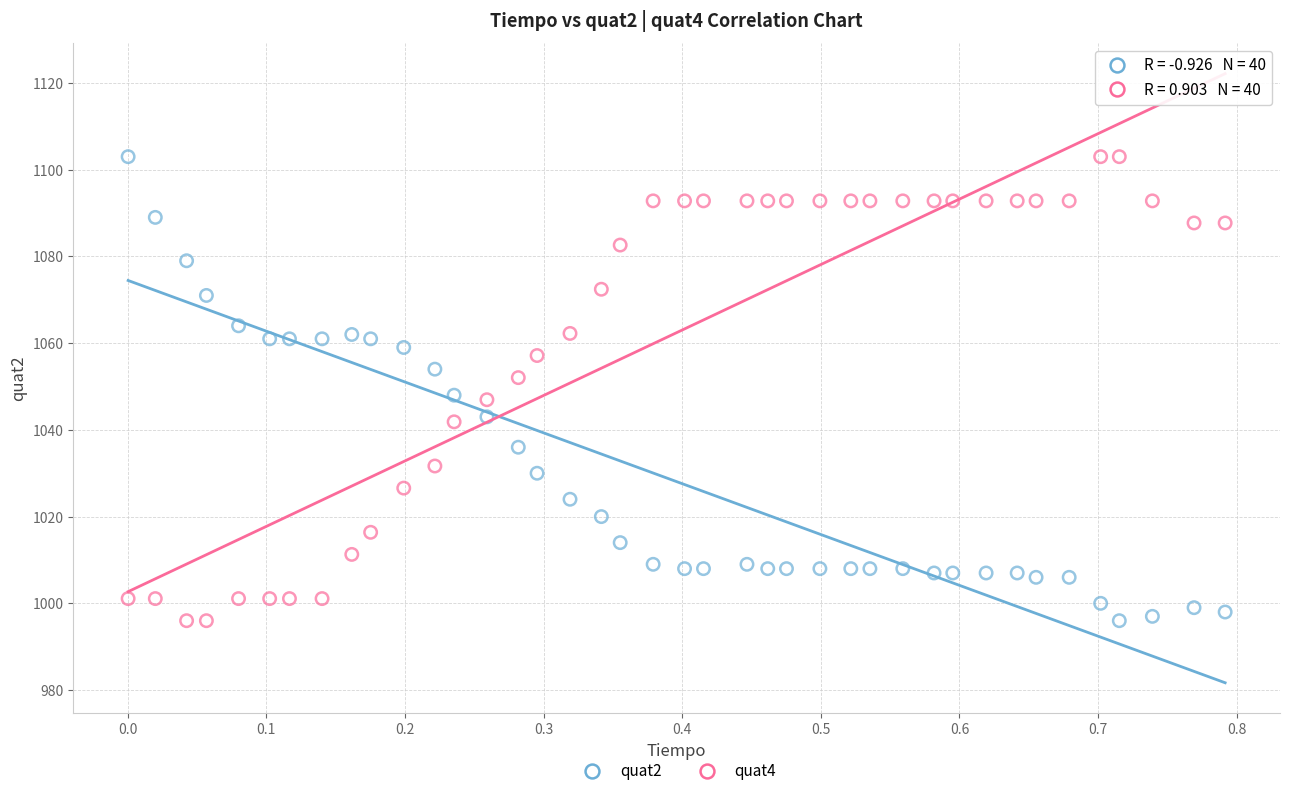

Across all data points, what is the range of Y values (max minus min)?

107.0